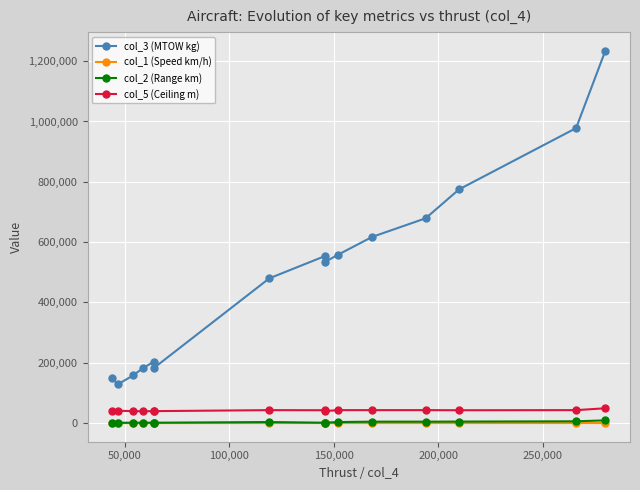

What is the average value of the col_1 (Speed km/h) series?

177.2